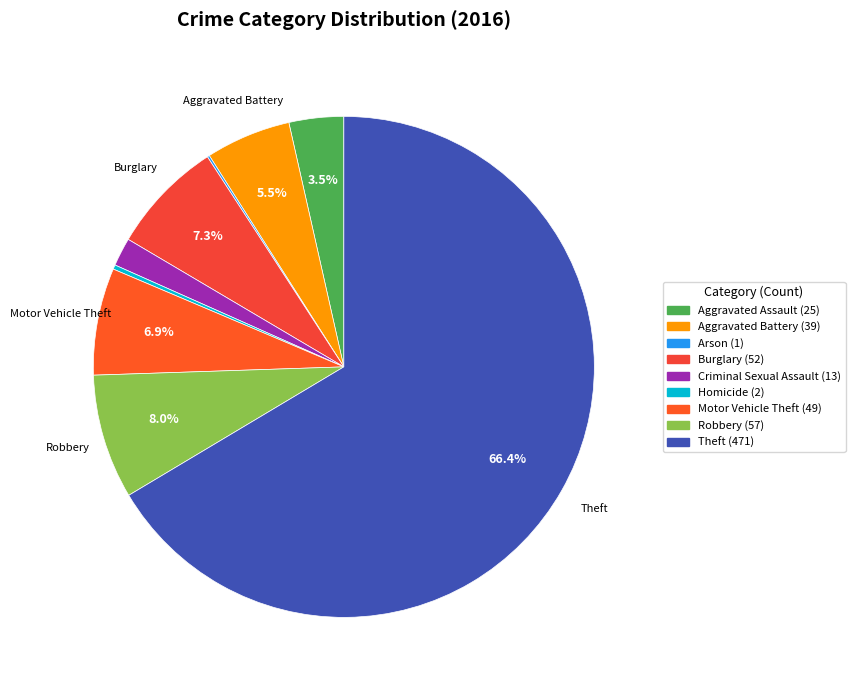

To the nearest percent, what is the average slice percentage?

11%